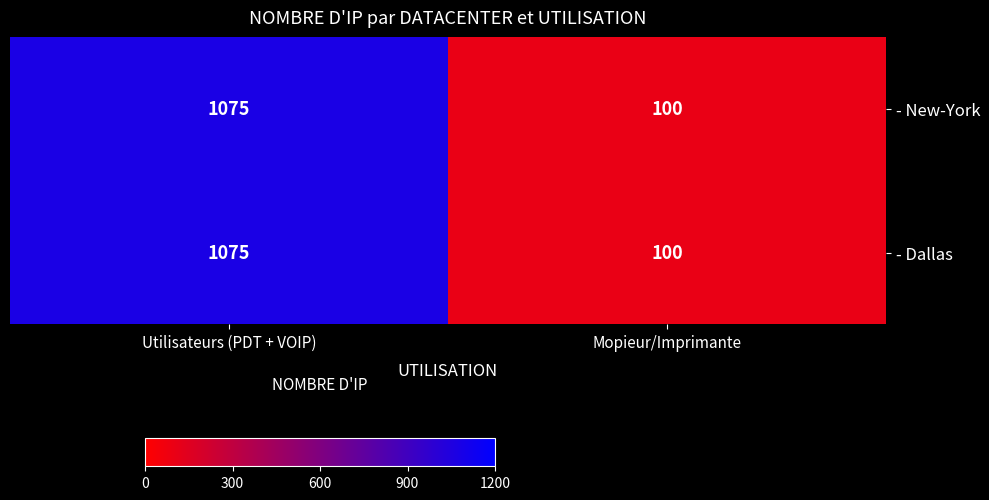

What is the average value of the - Dallas series?

588